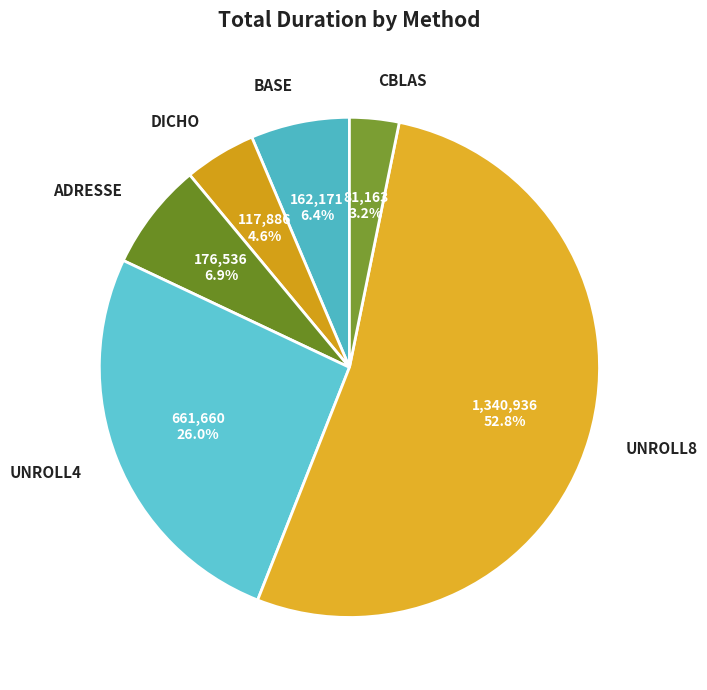

To the nearest percent, what is the average slice percentage?

17%